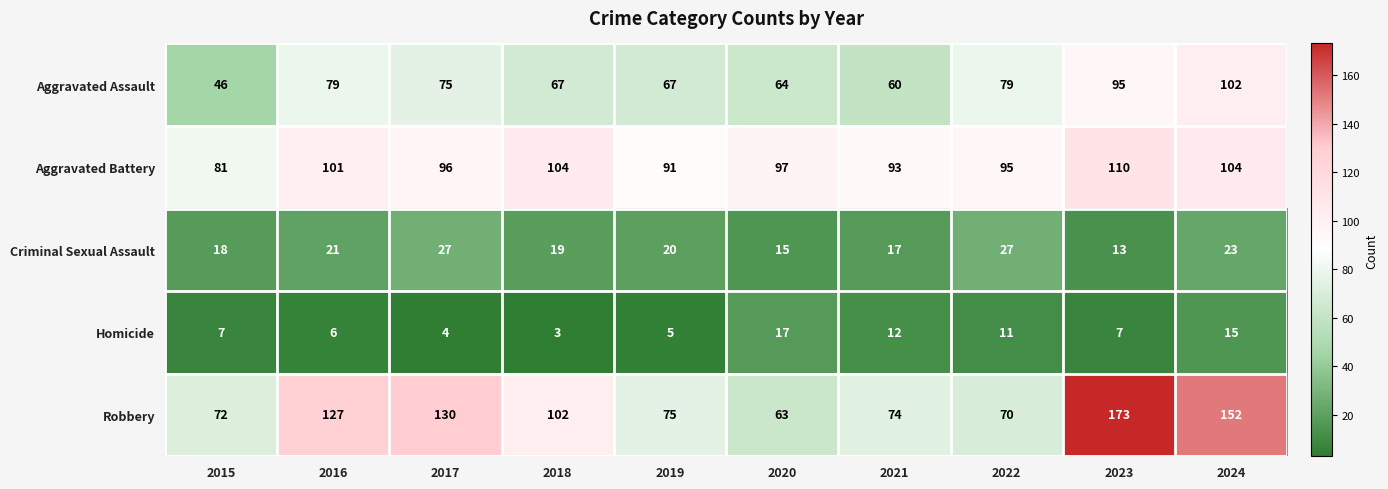

Which series has the largest total across all categories?

Robbery